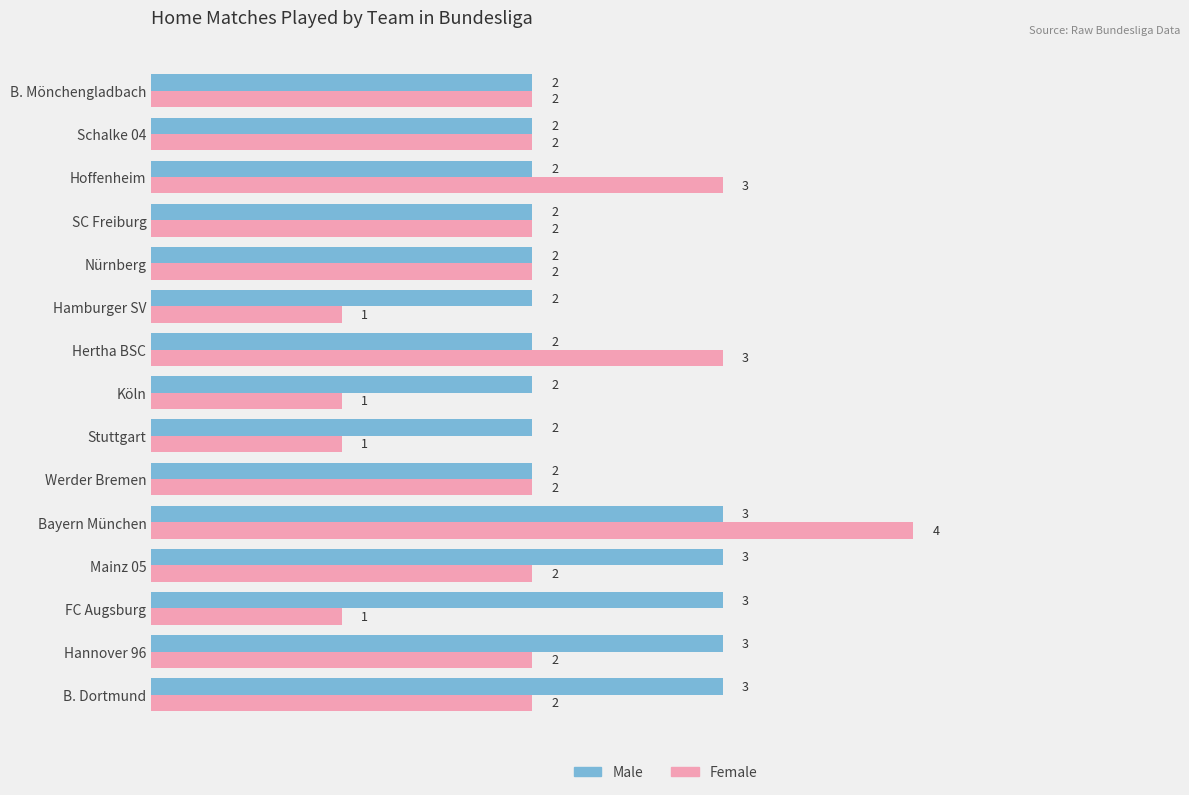

Which series has the largest range (max minus min)?

Female